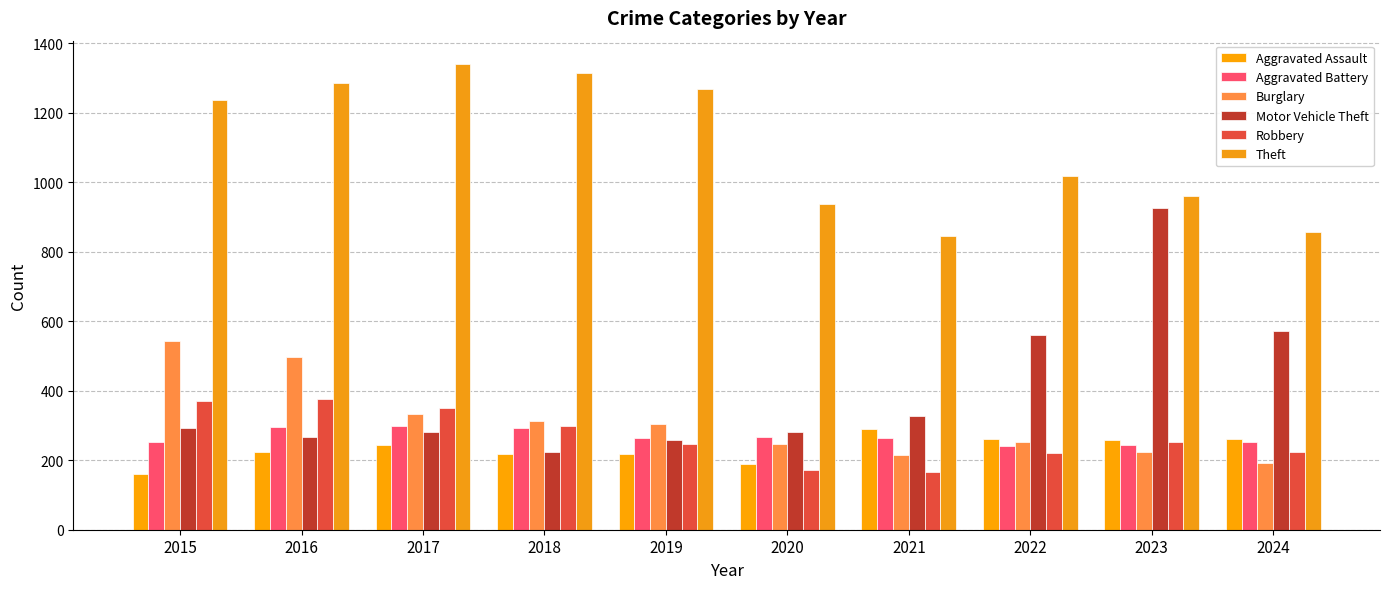

How many bars are there in total?

60